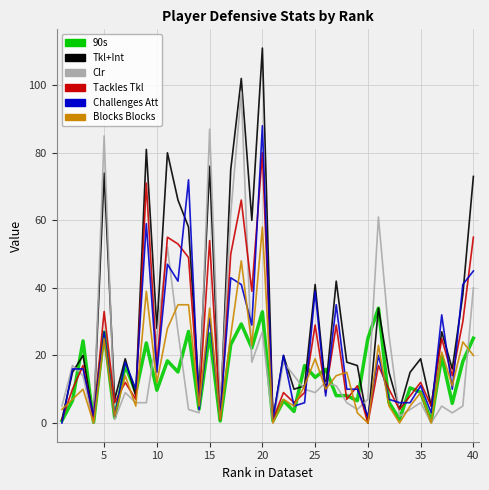

Is this an area chart (filled region under the line)?

No